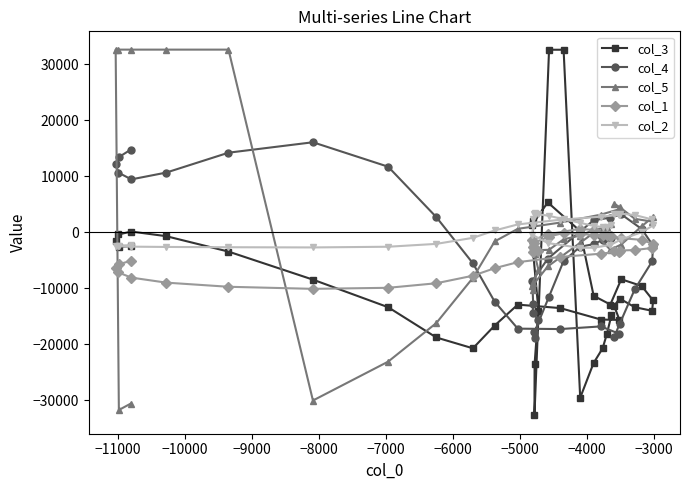

What is the minimum value shown in the chart?

-32720